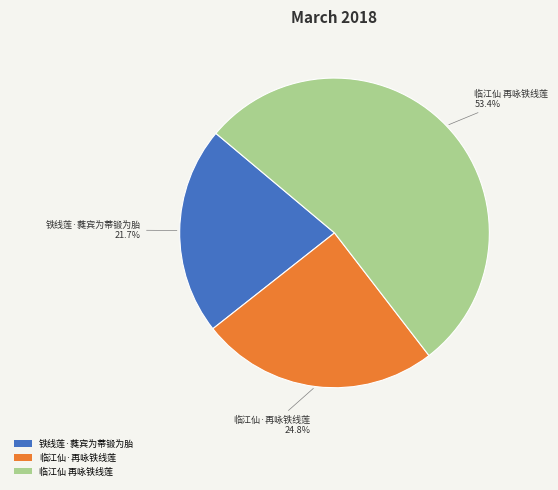

How many slices are in this pie chart?

3